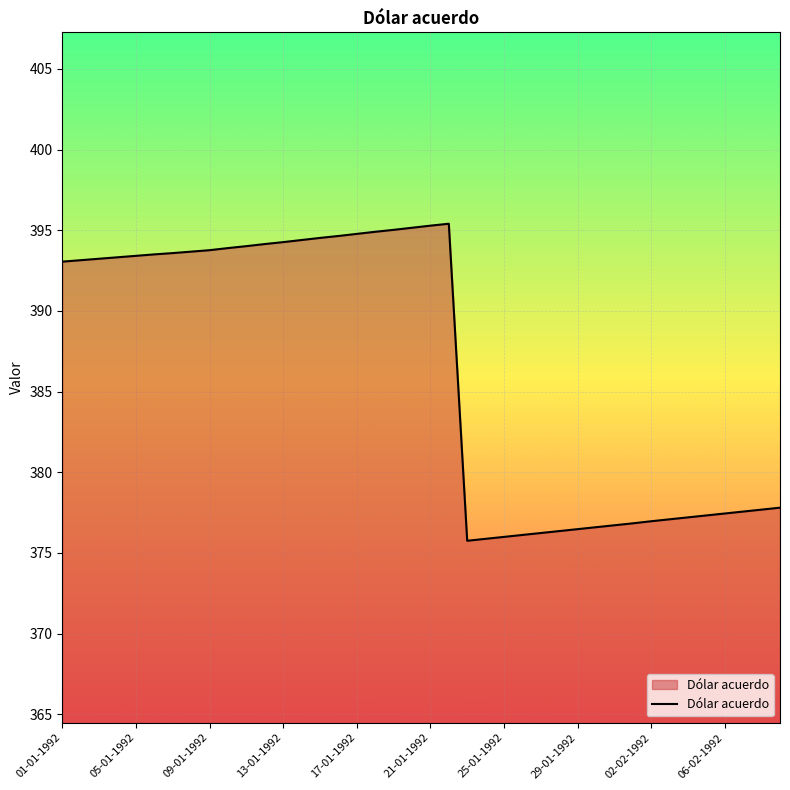

What is the smallest value displayed?

375.8